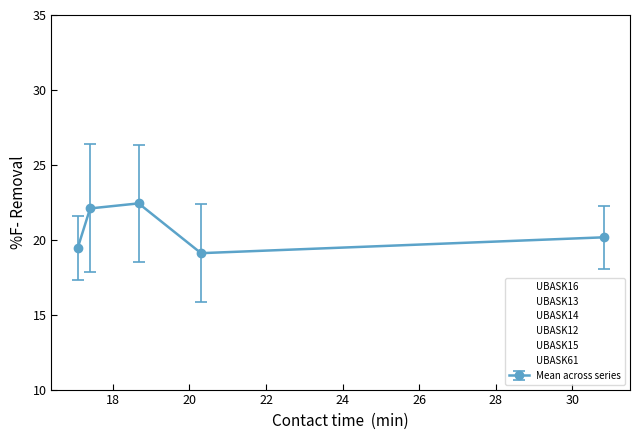

Count the number of categories in the chart.

5